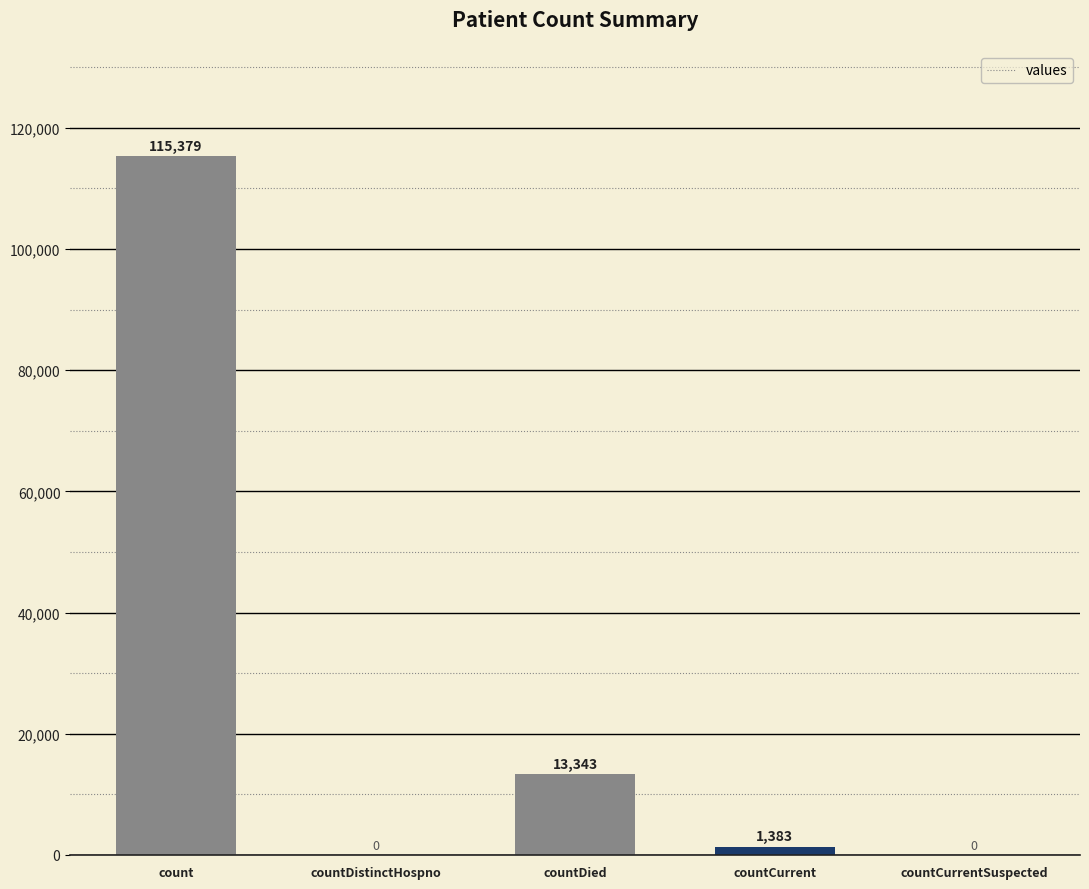

Between countCurrentSuspected and countCurrent, which is larger?

countCurrent